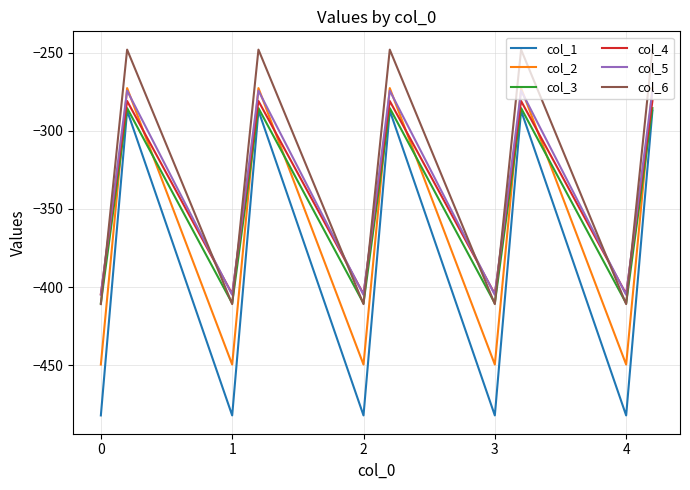

What is the lowest value of the col_4 series?

-404.4